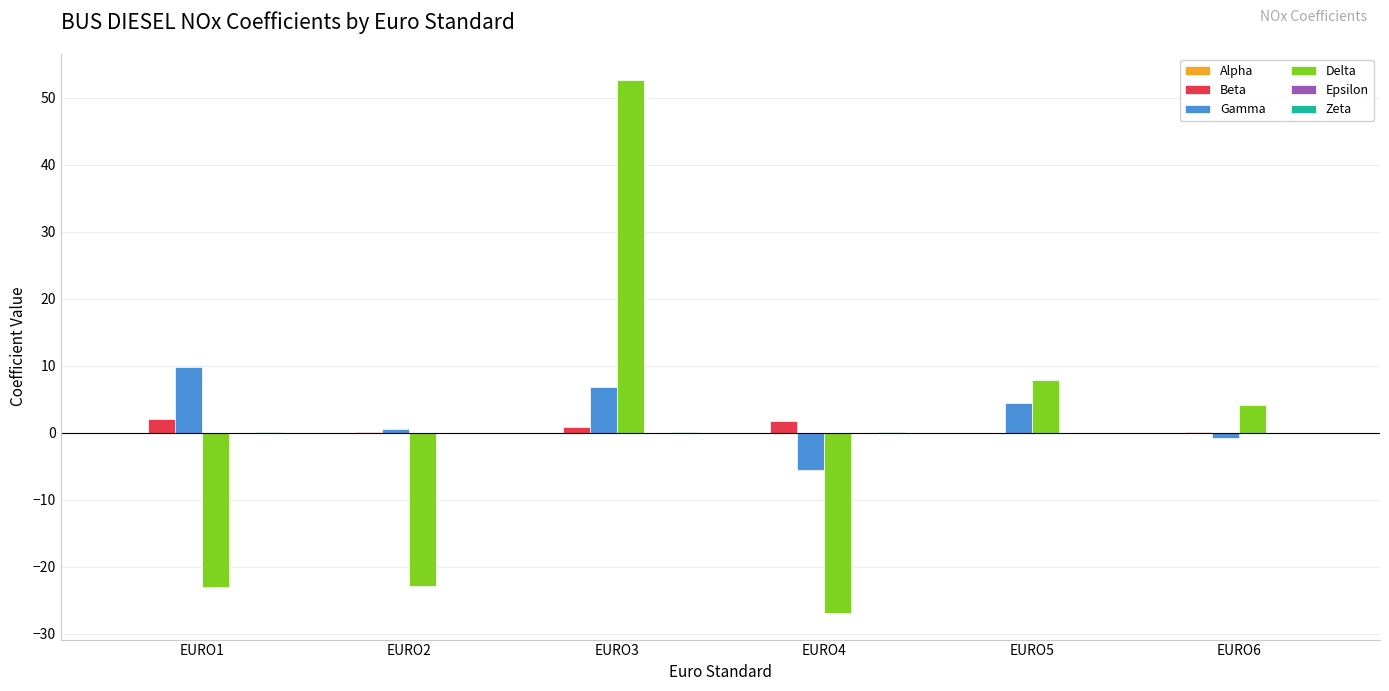

Which series changed the most between EURO3 and EURO4?

Delta